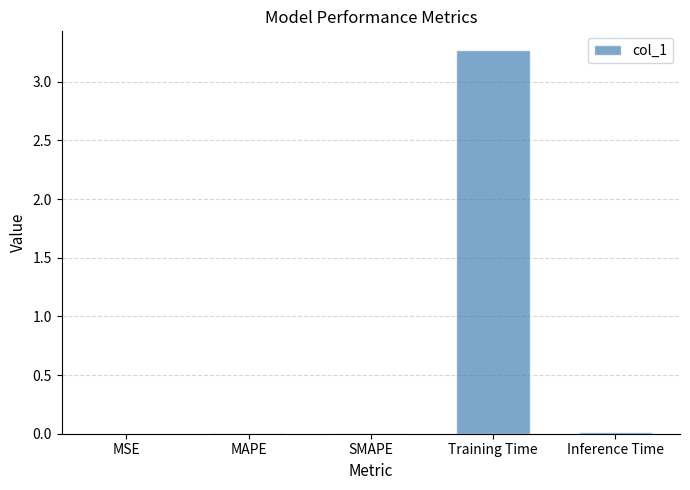

What is the greatest value displayed?

3.3